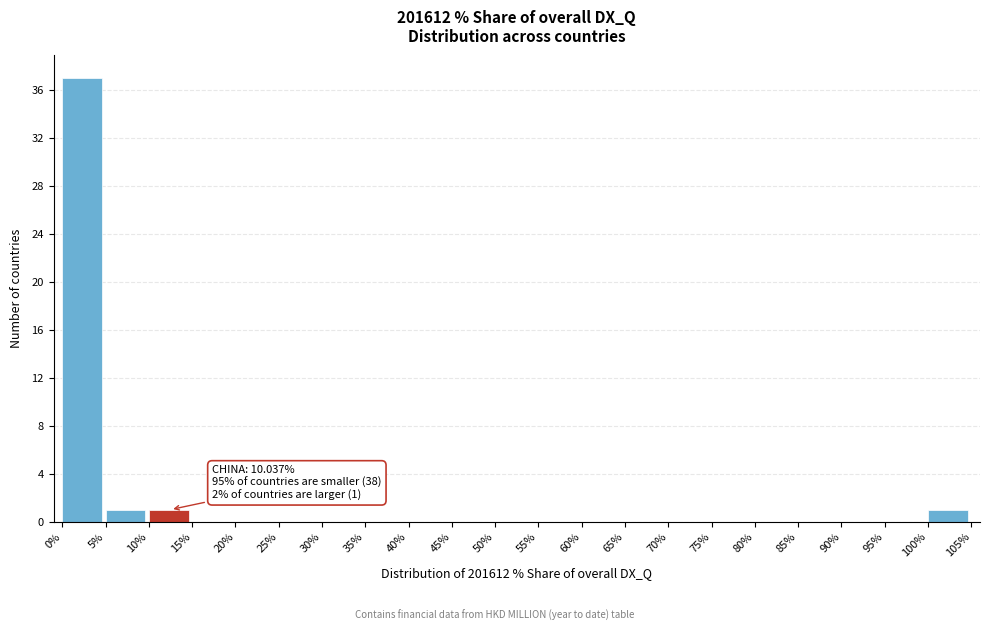

Which range on the x-axis has the tallest bar?

0% to 5%